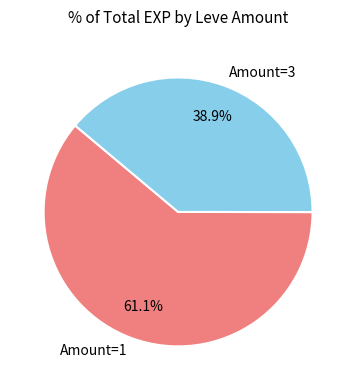

Rank the categories by value from lowest to highest.

Amount=3, Amount=1